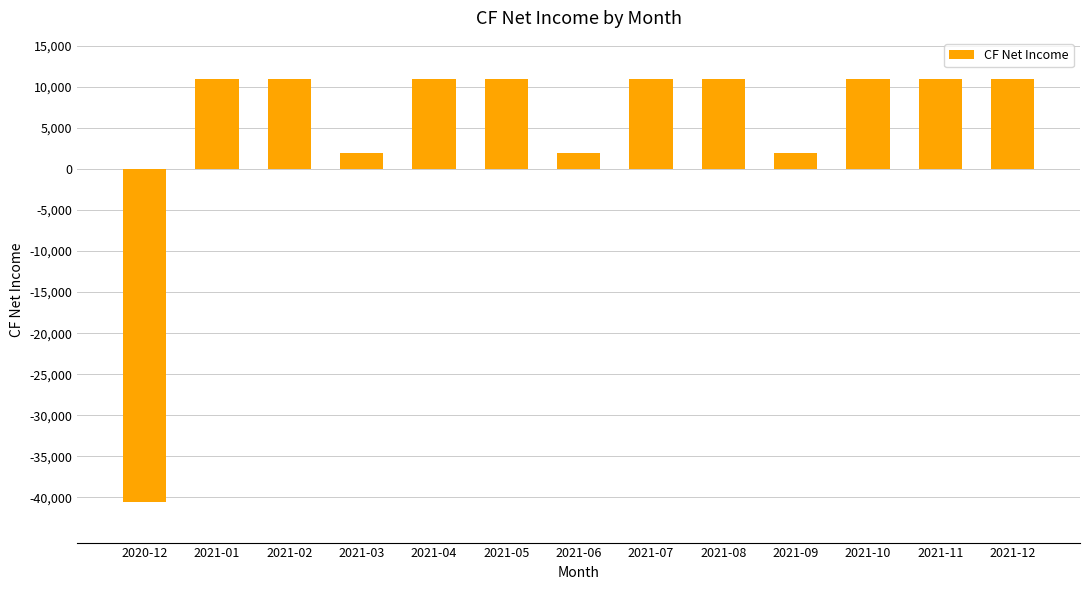

What is the maximum value shown in the chart?

10958